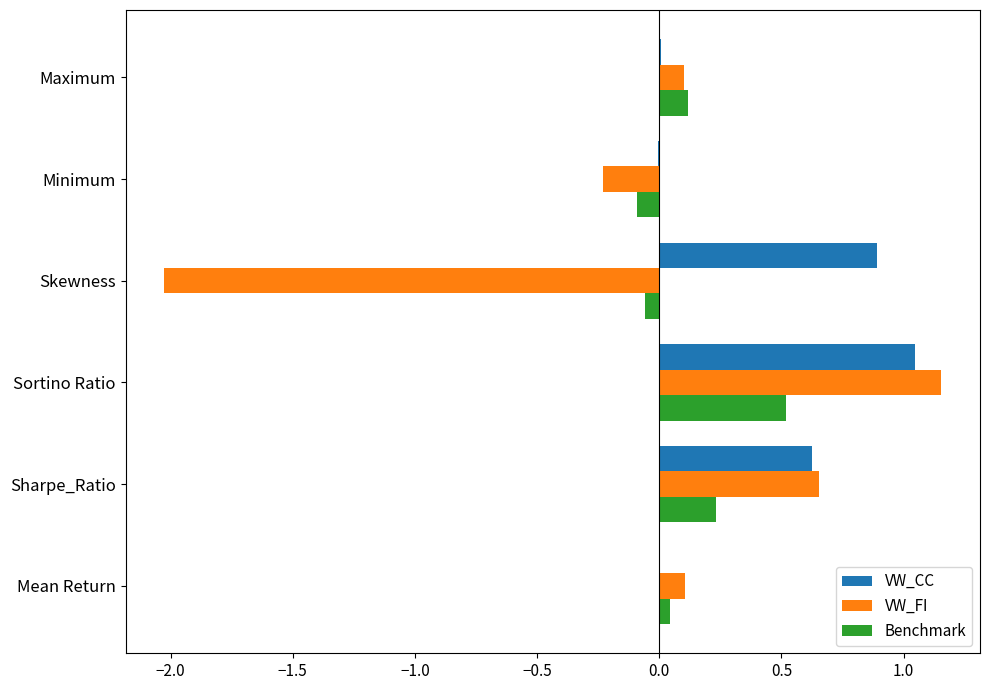

The Benchmark series shows 0.5 at Sortino Ratio. True or false?

True